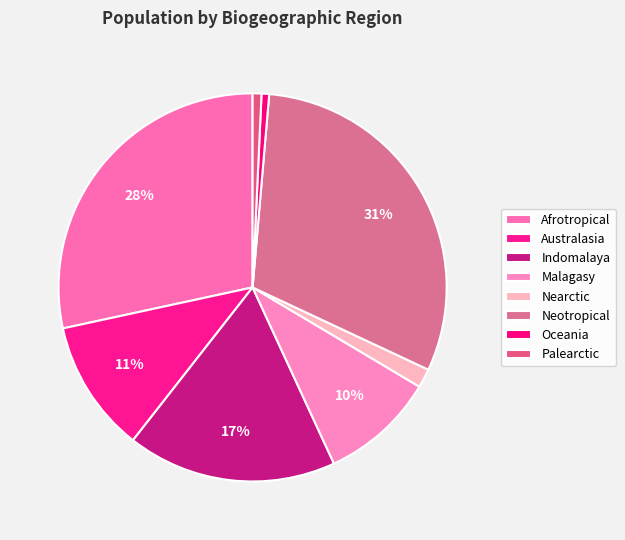

To the nearest percent, what percentage of the pie is Indomalaya?

17%